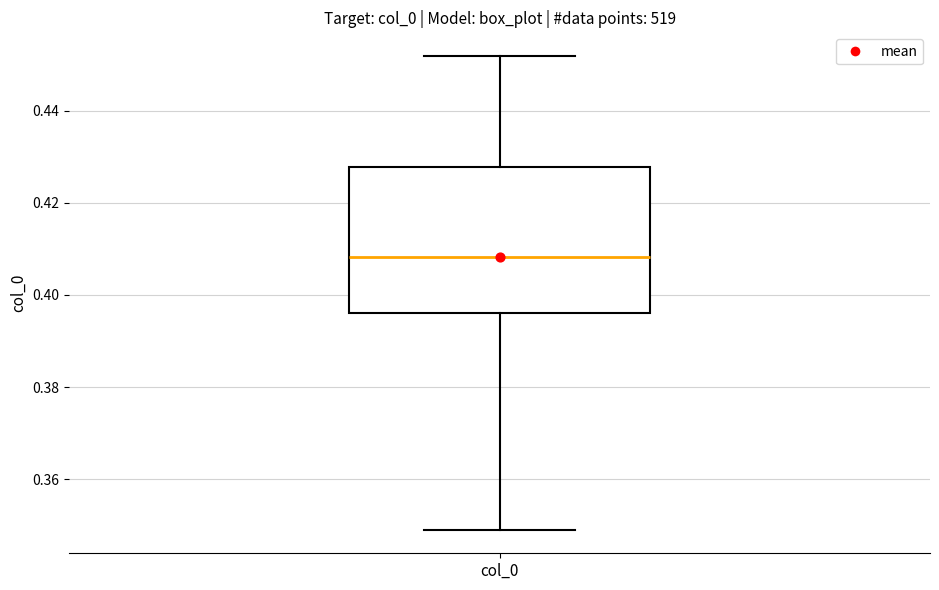

Read this box plot against the y-axis: the position of the median line, the range covered by the box, and the ends of both whiskers. The values are not printed on the chart, so give them approximately, as read against the axis.

median 0.408, box 0.396 to 0.428, whiskers 0.350 to 0.452